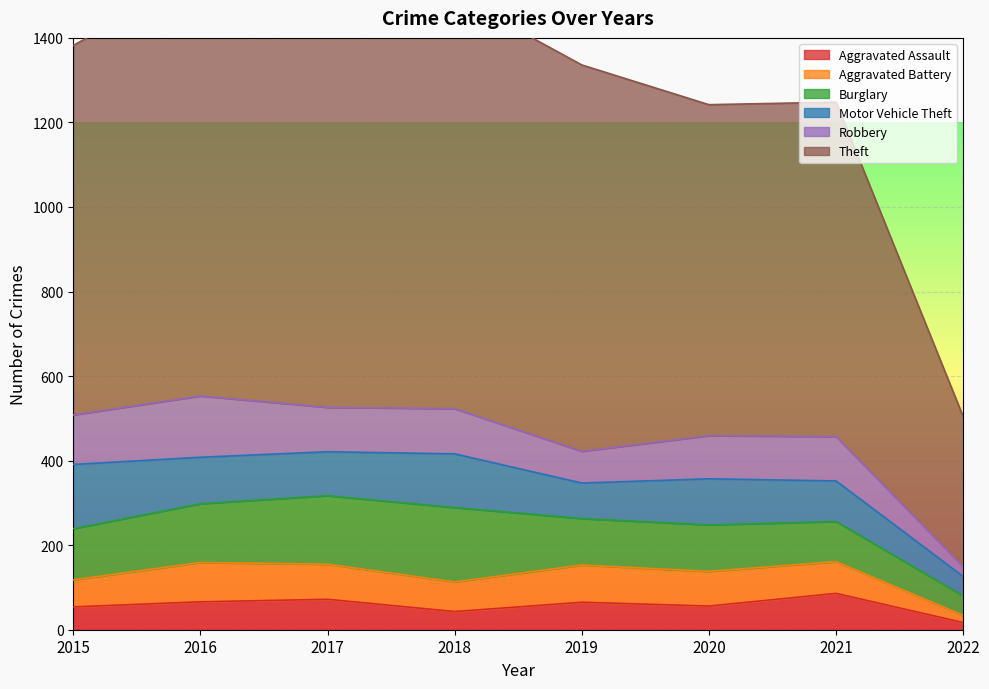

What is the sum of all Aggravated Battery values?

572